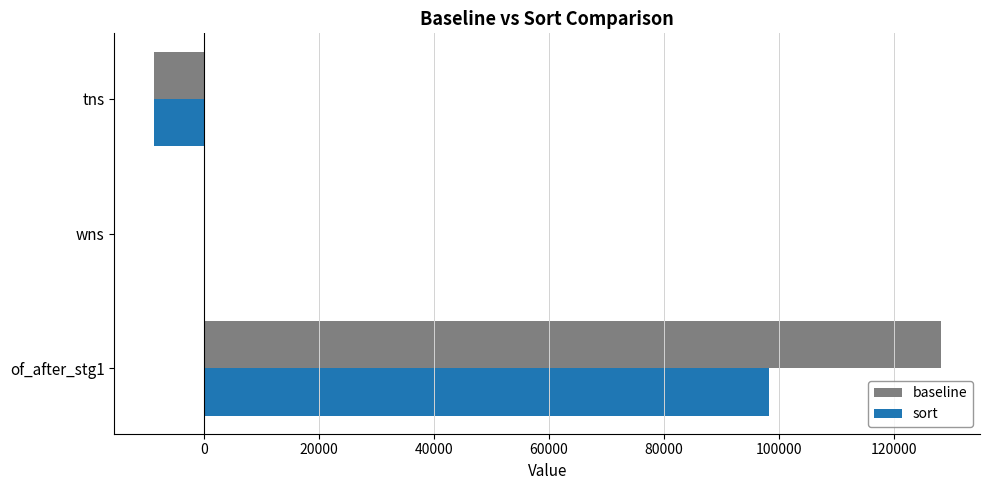

What is the sum of all baseline values?

119383.3